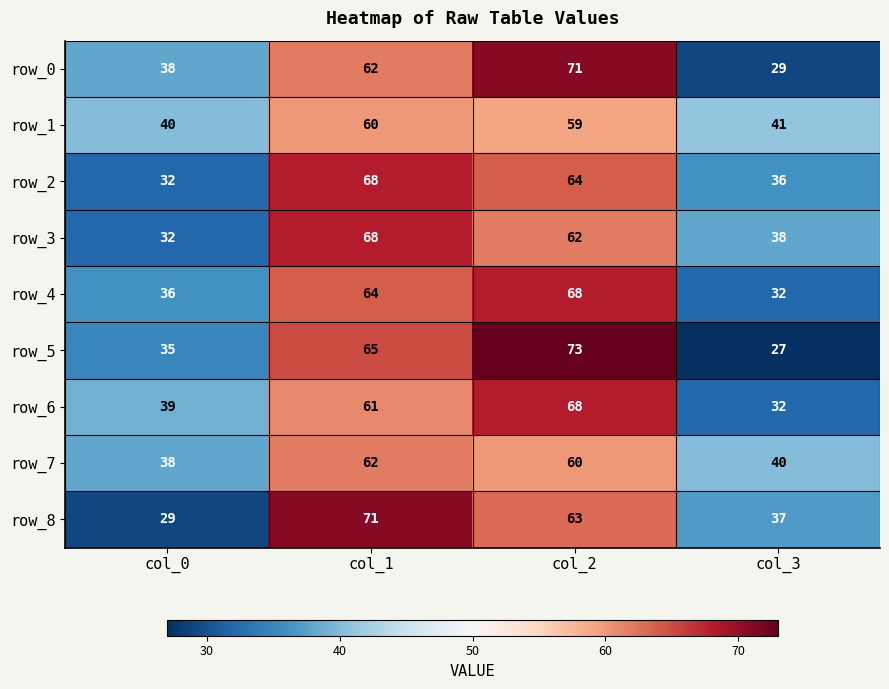

What is the sum of all row_1 values?

200